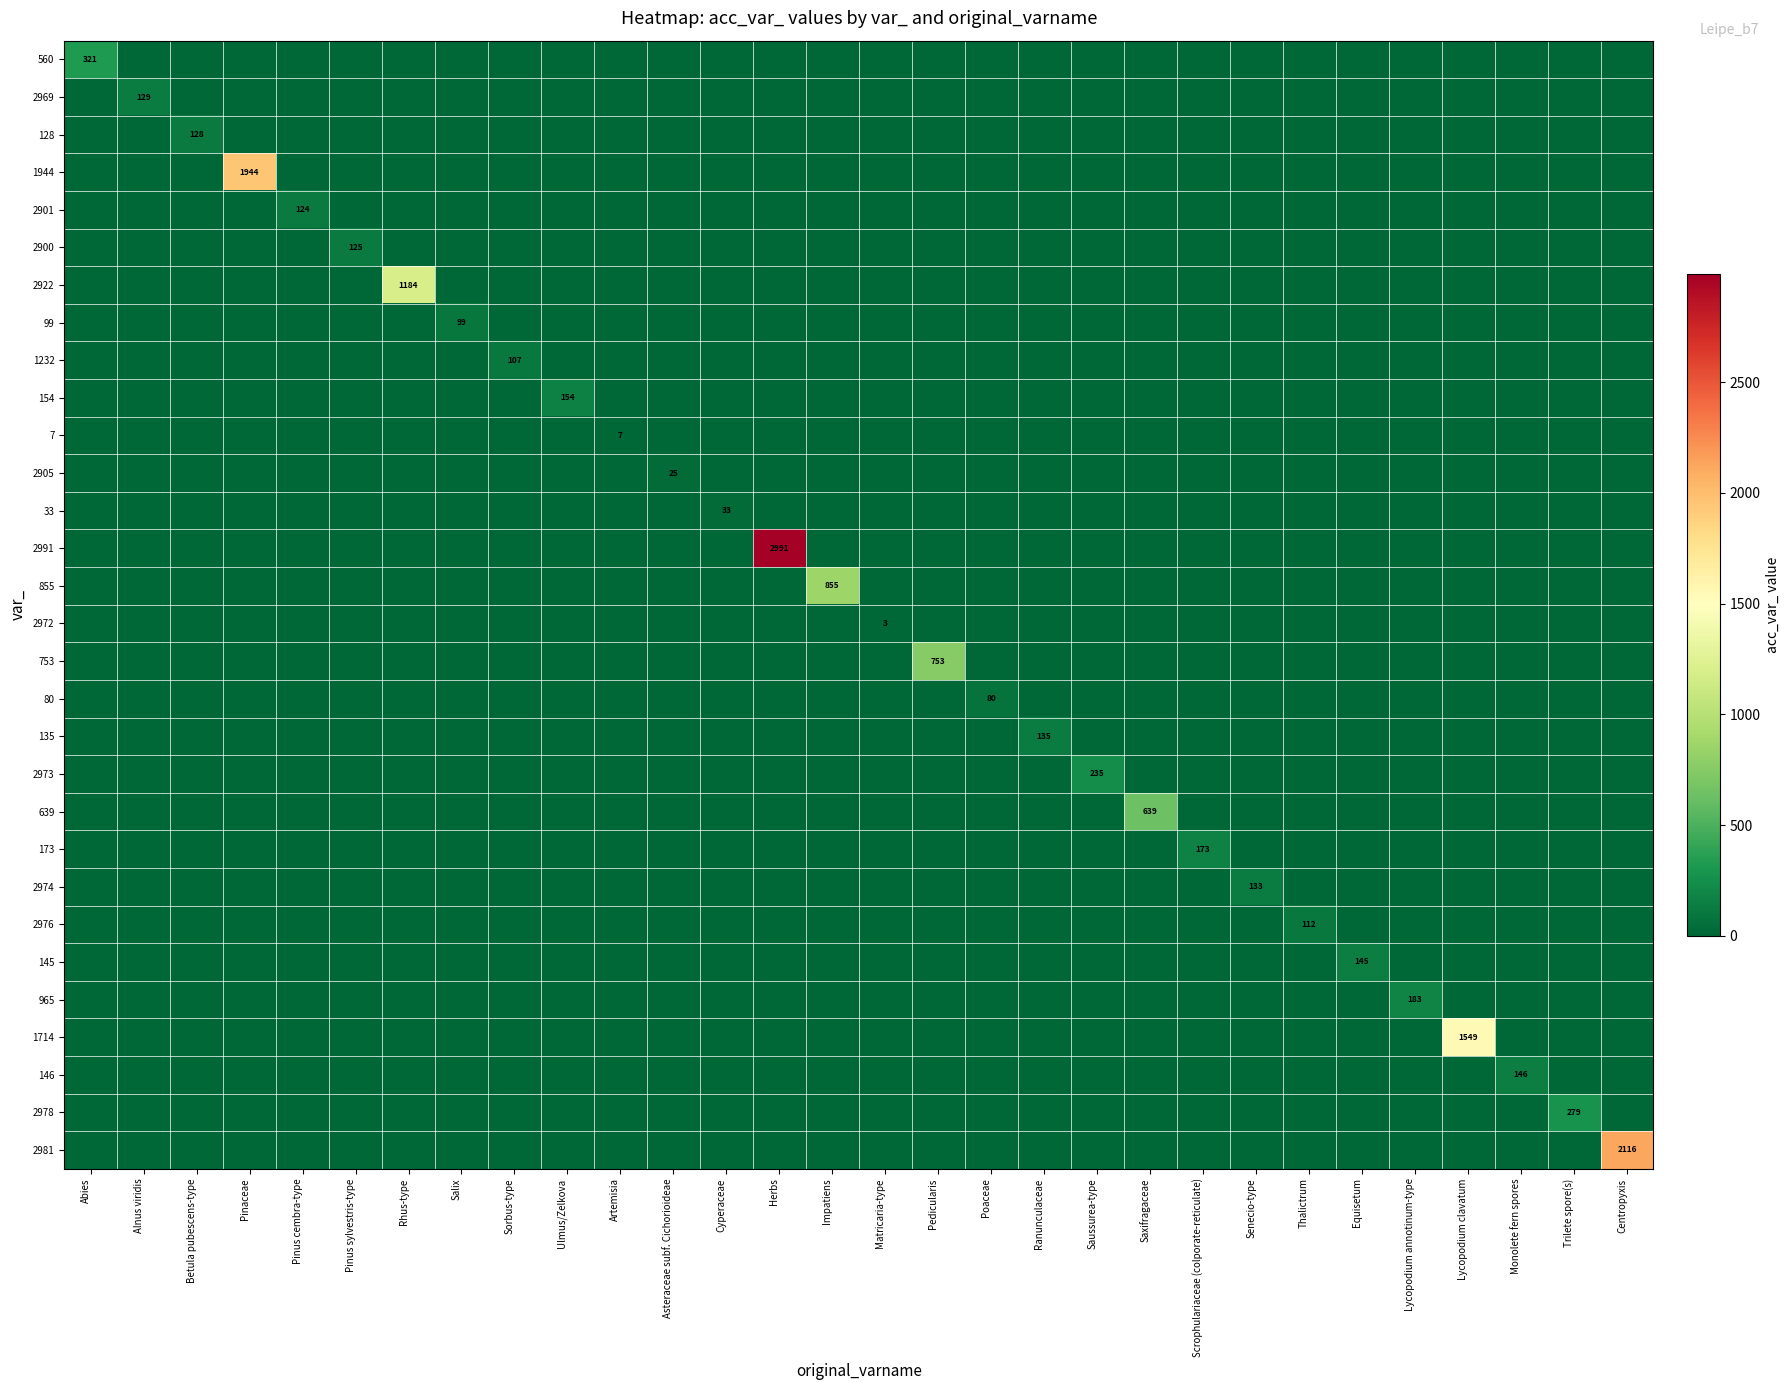

The 173 series shows 0 at Sorbus-type. True or false?

True